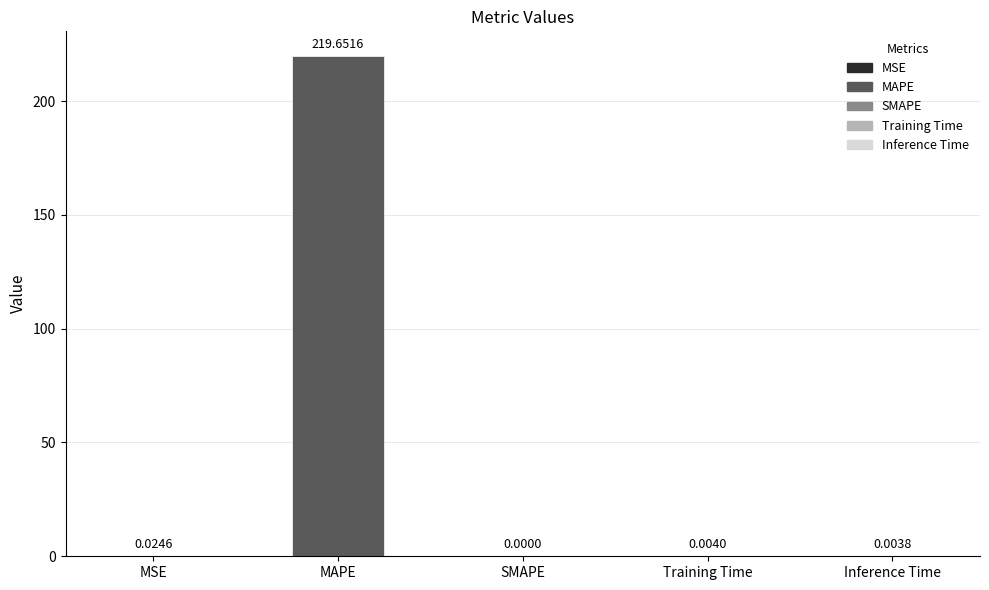

Which label corresponds to the largest value in the chart?

MAPE